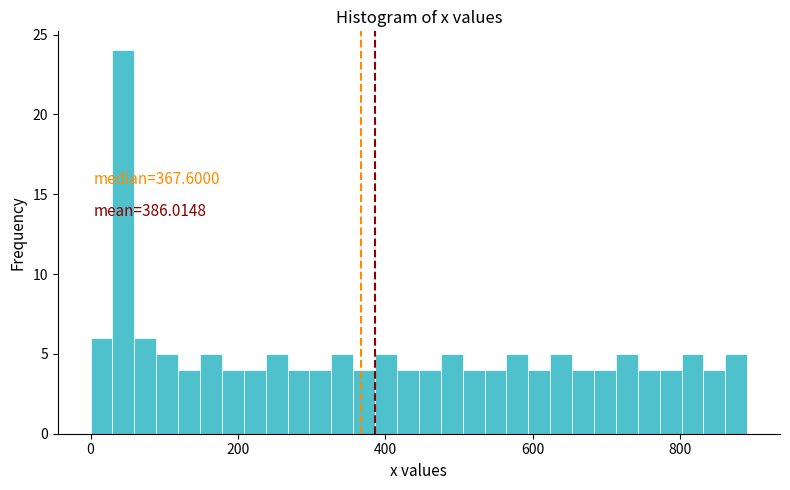

Around what value on the x-axis is the tallest bar? Give the approximate position of its centre, as read against the axis.

40